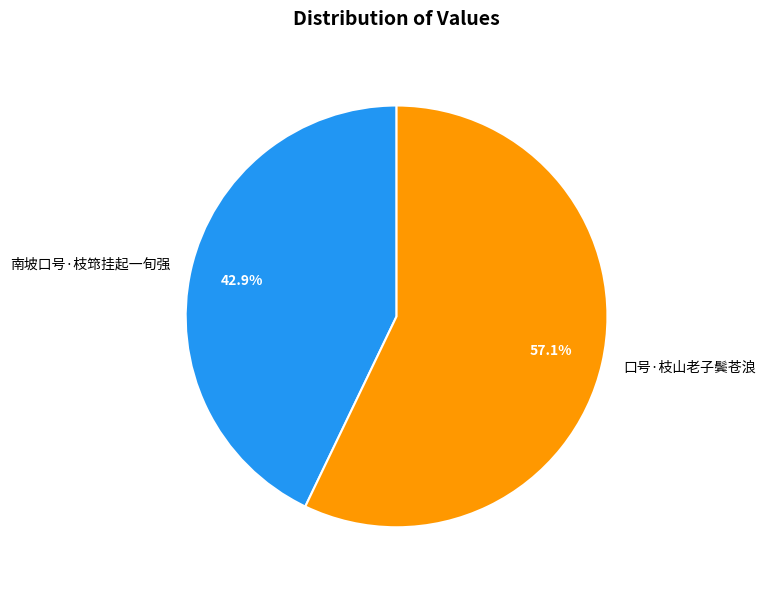

Is it true that 南坡口号·枝筇挂起一旬强 is 30% of the pie?

False